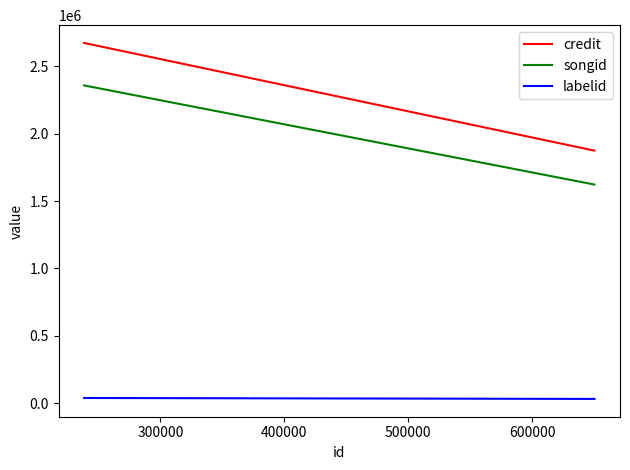

The labelid series shows 42434 at 200000. True or false?

False